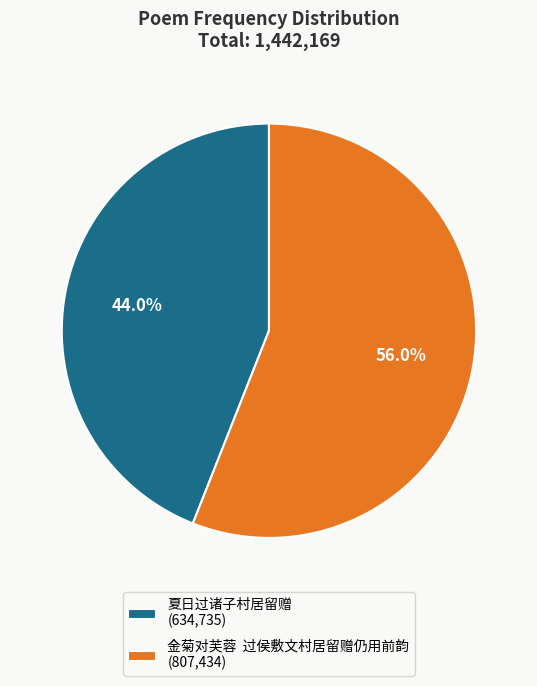

What is the ratio of the value at 夏日过诸子村居留赠 (634,735) to the value at 金菊对芙蓉 过侯敷文村居留赠仍用前韵 (807,434)?

0.8